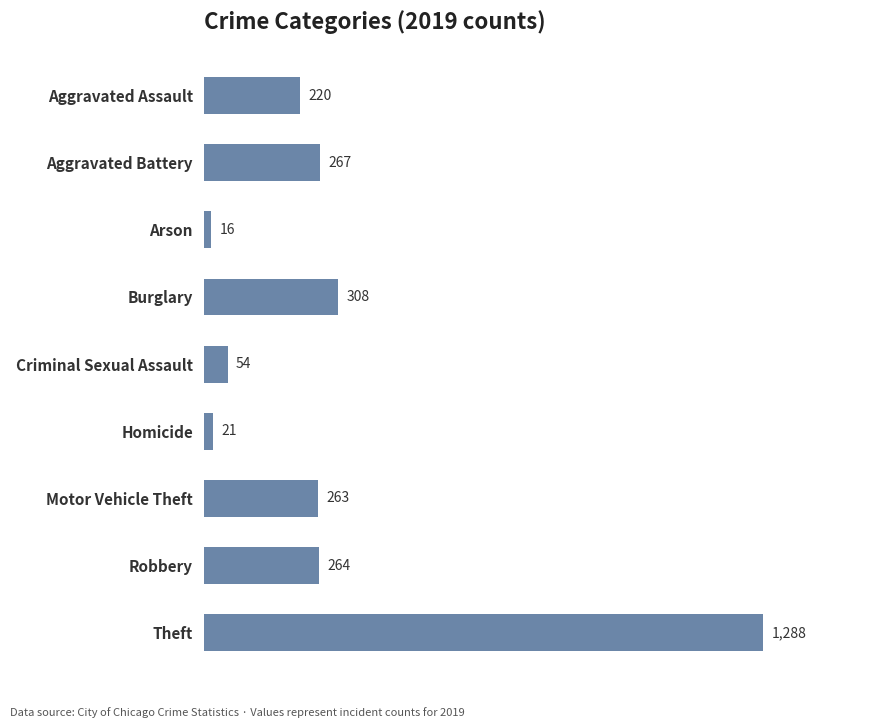

What is the change in value from Aggravated Battery to Motor Vehicle Theft?

-4